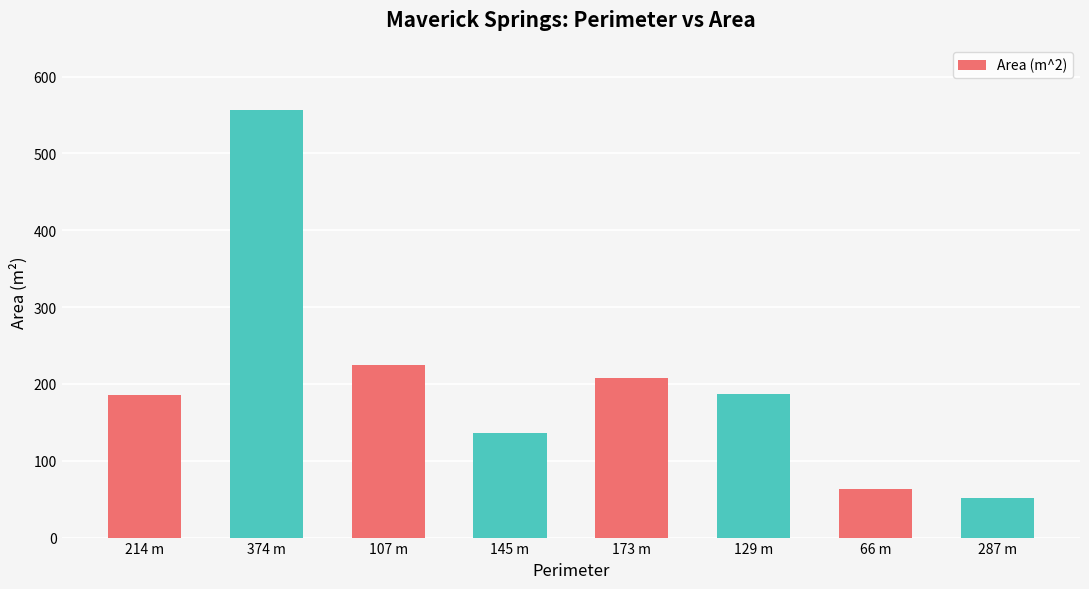

Which category has the lowest value across all series?

287 m